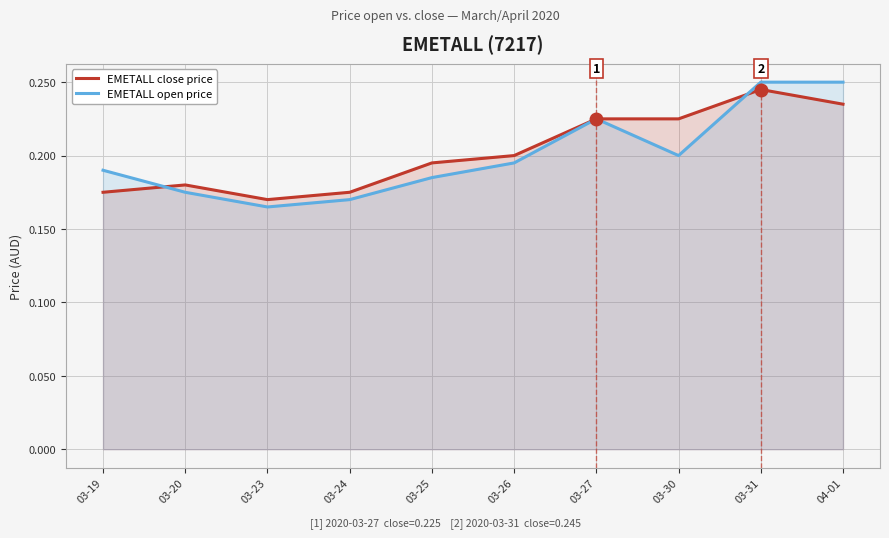

At which category does EMETALL open price reach its first local peak?

03-27